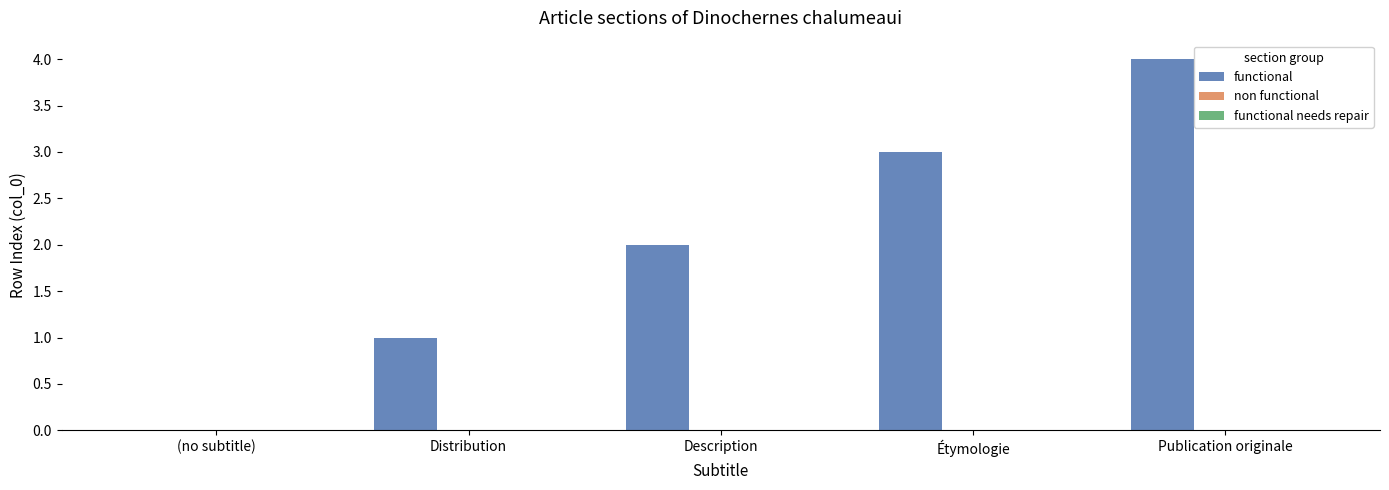

Between Distribution and Étymologie, which is larger?

Étymologie